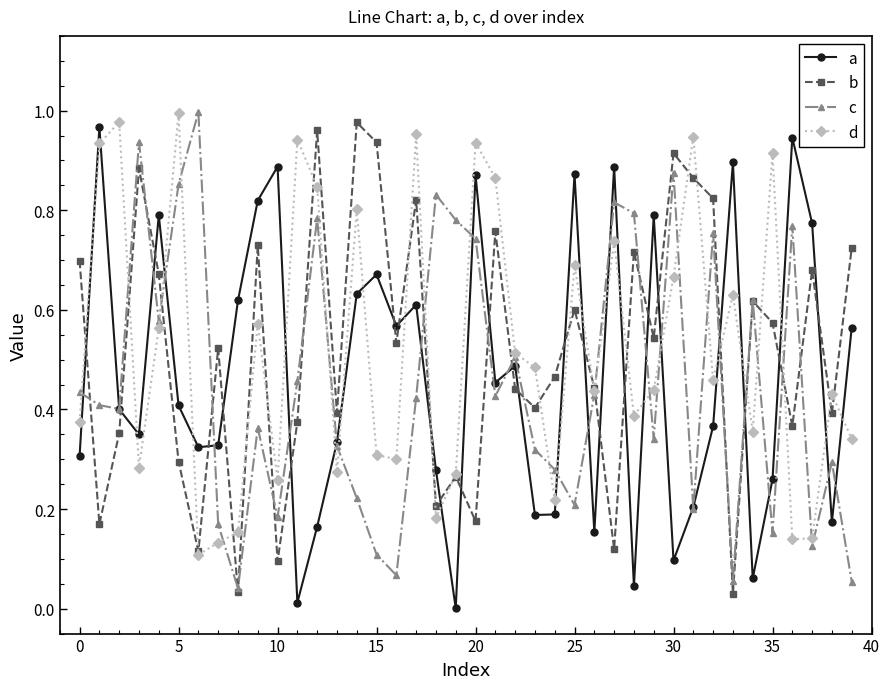

At how many categories does at least one series exceed 0?

40